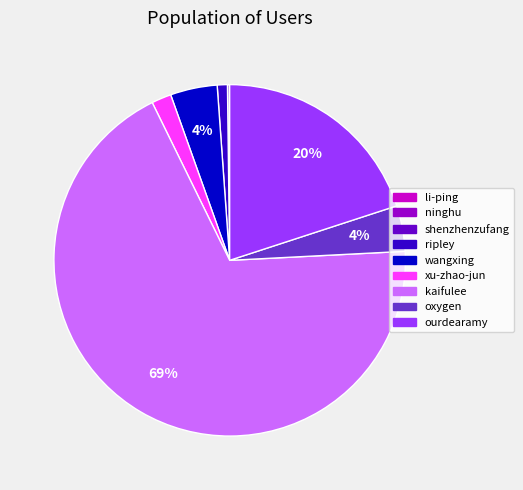

To the nearest percent, what is the difference between the largest and smallest slice percentages?

69%